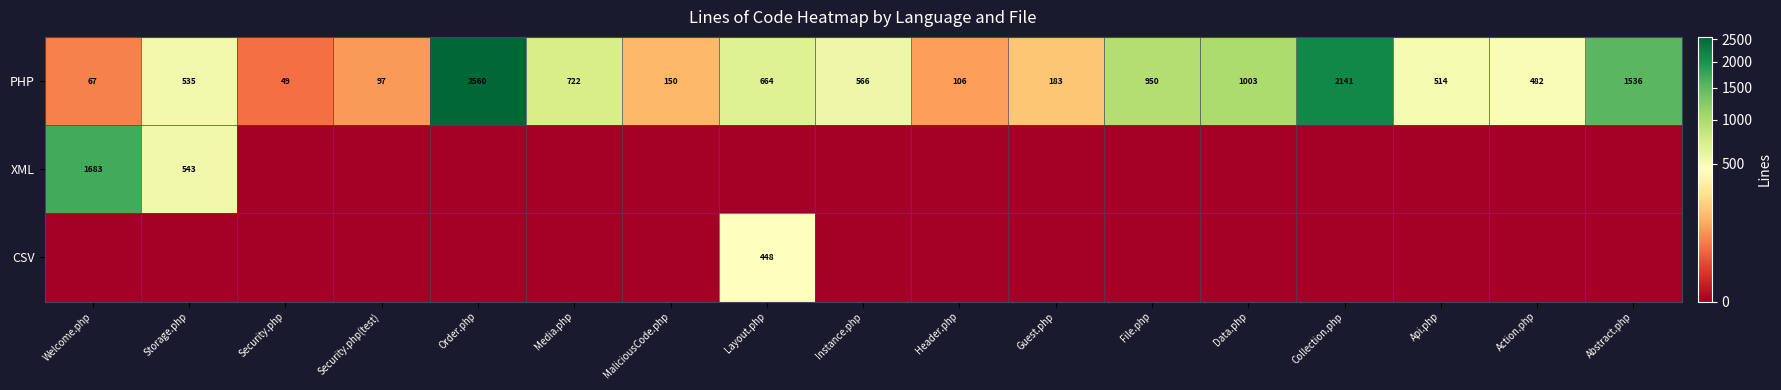

True or false: PHP has a value of 2141 at Collection.php.

True